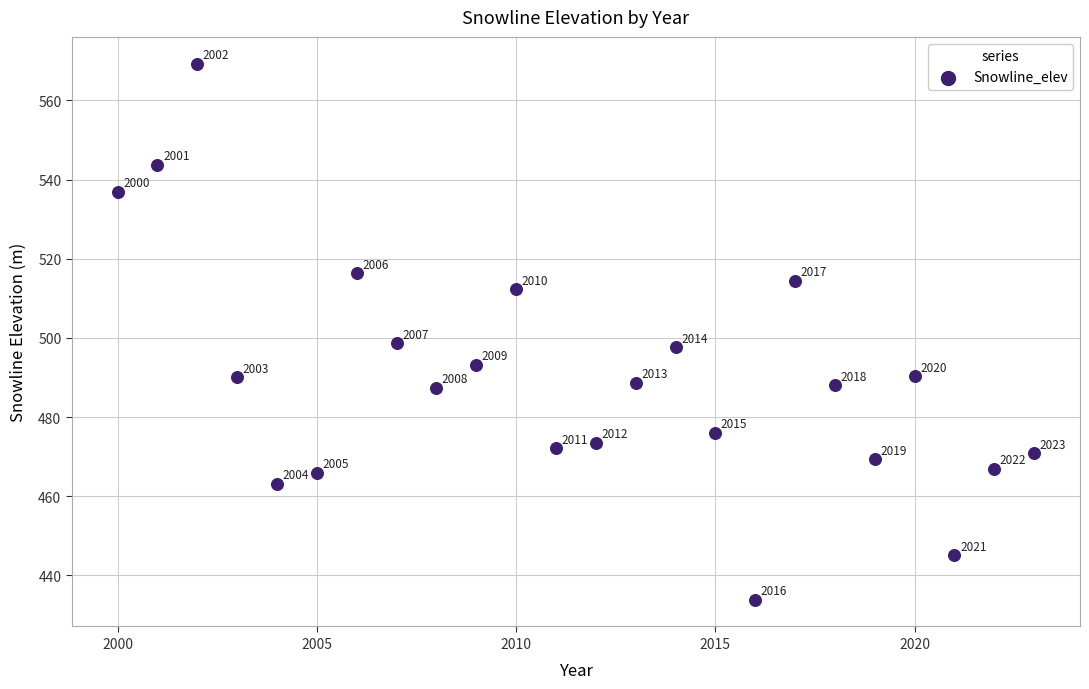

What is the range of Y values (max minus min)?

135.4